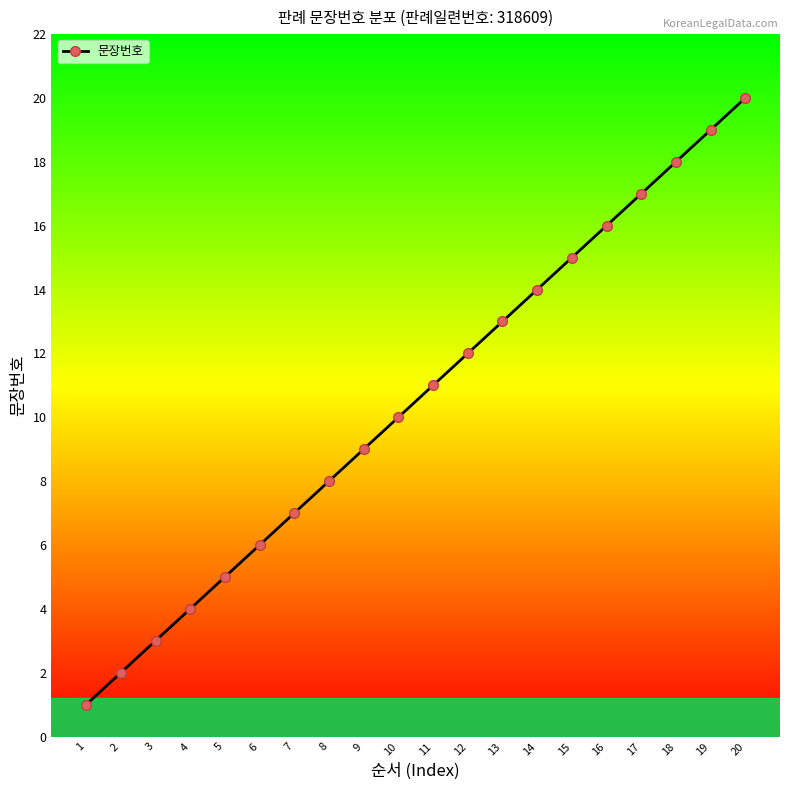

What is the value of the 15th point from the left?

15